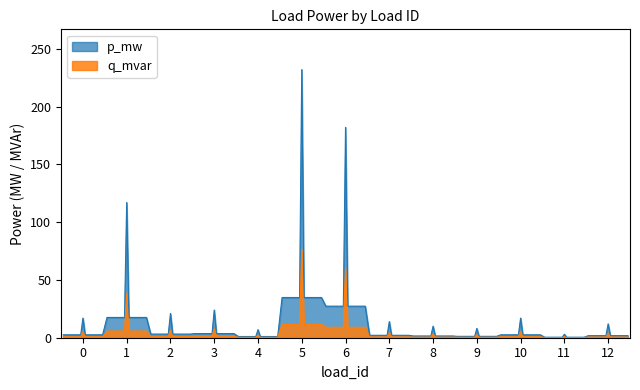

What is the difference between the p_mw values at 6 and 2?

161.0